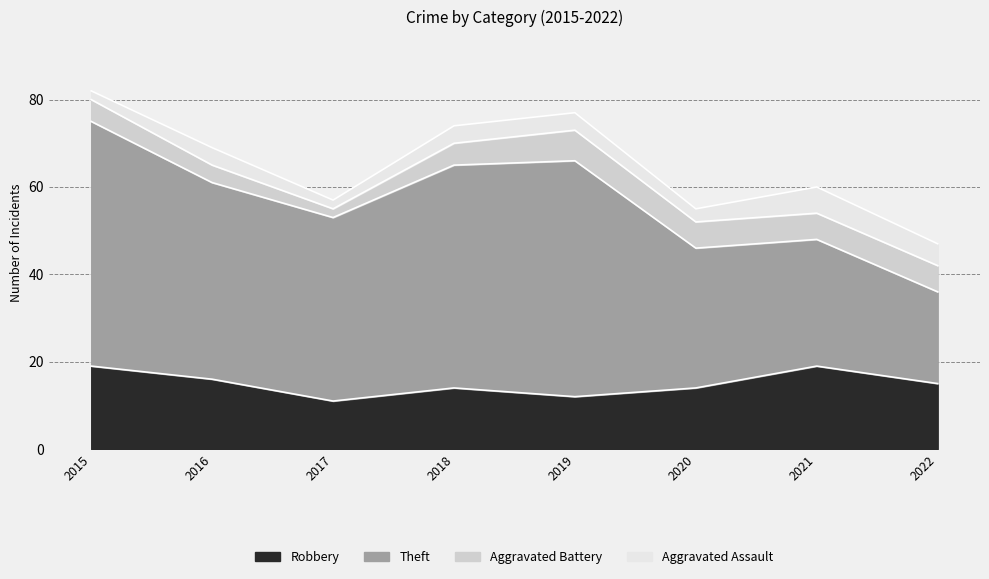

The Aggravated Battery series shows 2 at 2017. True or false?

True